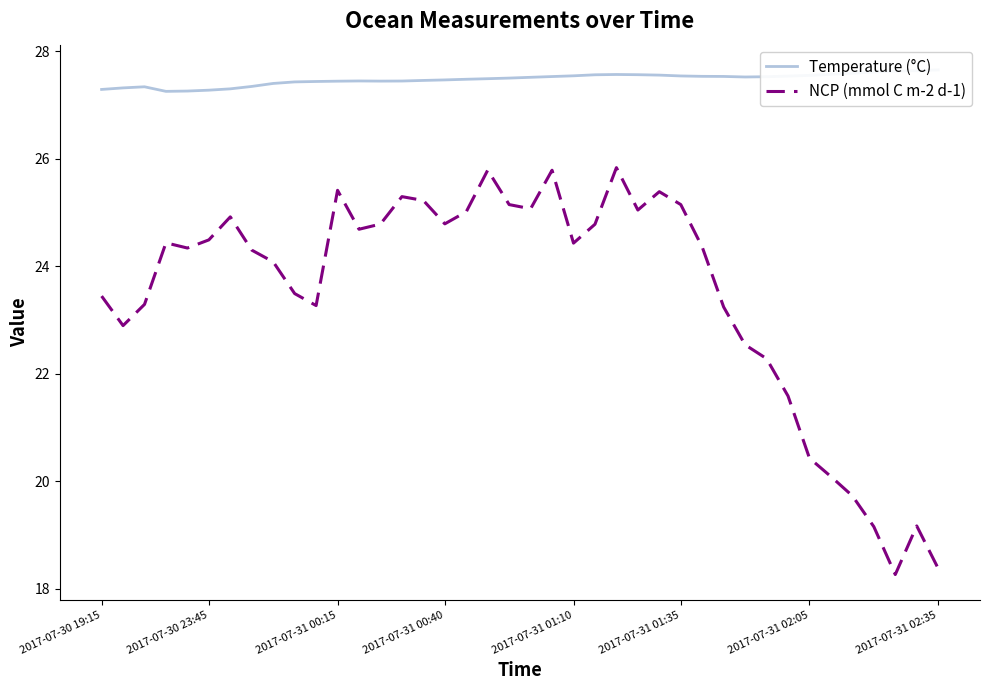

What is the value of the NCP (mmol C m-2 d-1) point at the 19th from the left?

25.8